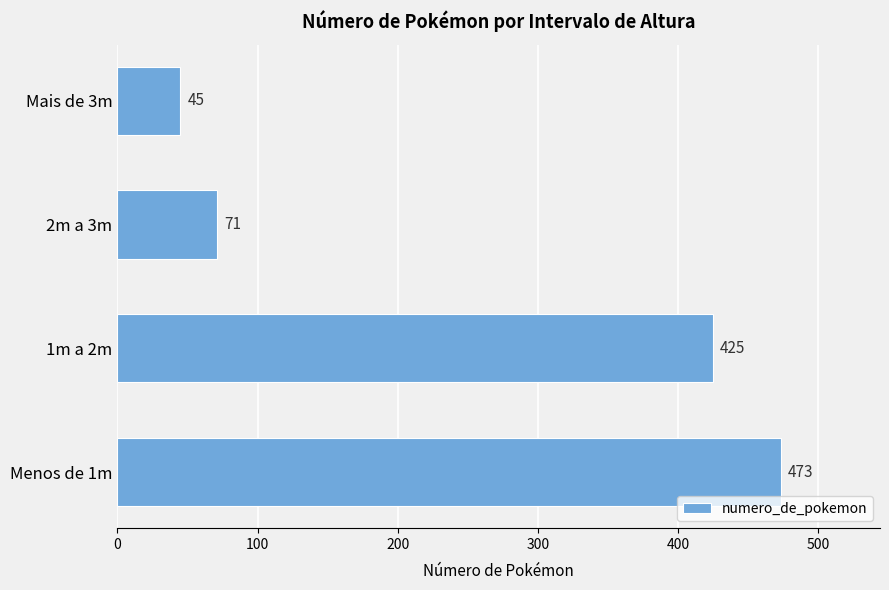

How many values are below 425?

2